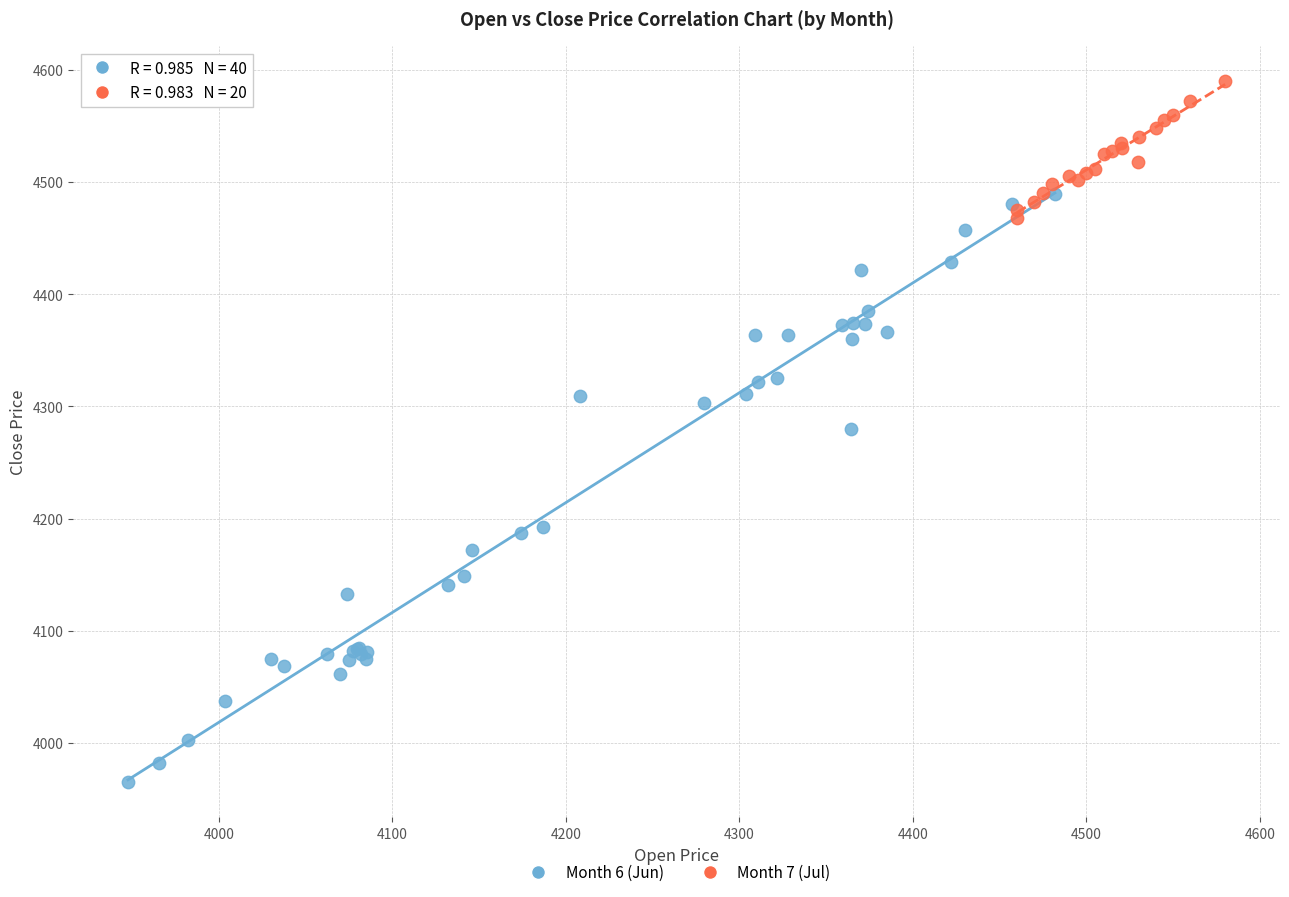

Which series reaches the maximum Y coordinate?

Month 7 (Jul)